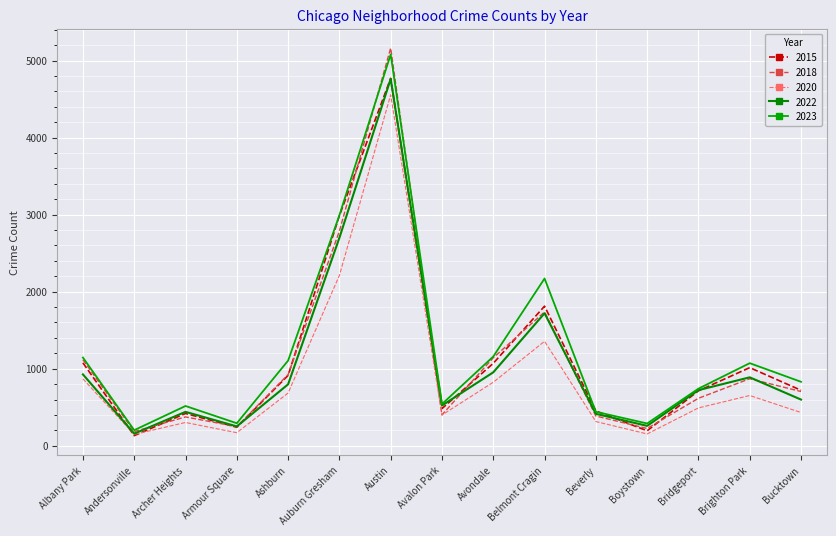

Reading left to right, extract all data points from this chart.

2015: Albany Park=1076	Andersonville=131	Archer Heights=419	Armour Square=240	Ashburn=913	Auburn Gresham=2987	Austin=4770	Avalon Park=482	Avondale=1070	Belmont Cragin=1812	Beverly=452	Boystown=194	Bridgeport=713	Brighton Park=1014	Bucktown=720
2018: Albany Park=1117	Andersonville=184	Archer Heights=374	Armour Square=248	Ashburn=924	Auburn Gresham=2787	Austin=5163	Avalon Park=401	Avondale=1142	Belmont Cragin=1737	Beverly=386	Boystown=224	Bridgeport=616	Brighton Park=870	Bucktown=704
2020: Albany Park=868	Andersonville=147	Archer Heights=302	Armour Square=169	Ashburn=684	Auburn Gresham=2211	Austin=4556	Avalon Park=399	Avondale=824	Belmont Cragin=1356	Beverly=314	Boystown=153	Bridgeport=491	Brighton Park=652	Bucktown=431
2022: Albany Park=926	Andersonville=157	Archer Heights=440	Armour Square=251	Ashburn=797	Auburn Gresham=2699	Austin=4762	Avalon Park=522	Avondale=953	Belmont Cragin=1720	Beverly=414	Boystown=258	Bridgeport=722	Brighton Park=888	Bucktown=599
2023: Albany Park=1145	Andersonville=202	Archer Heights=516	Armour Square=292	Ashburn=1105	Auburn Gresham=2992	Austin=5080	Avalon Park=541	Avondale=1158	Belmont Cragin=2171	Beverly=441	Boystown=289	Bridgeport=741	Brighton Park=1072	Bucktown=830